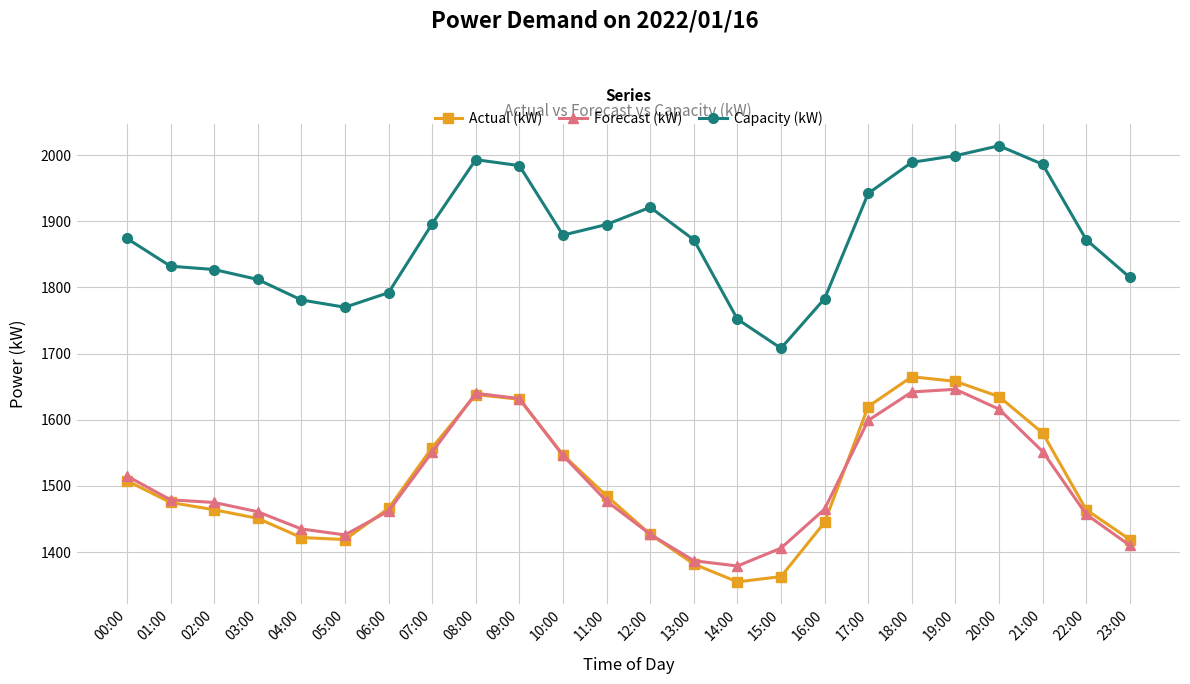

What are all the series names shown in the legend?

Actual (kW), Forecast (kW), Capacity (kW)